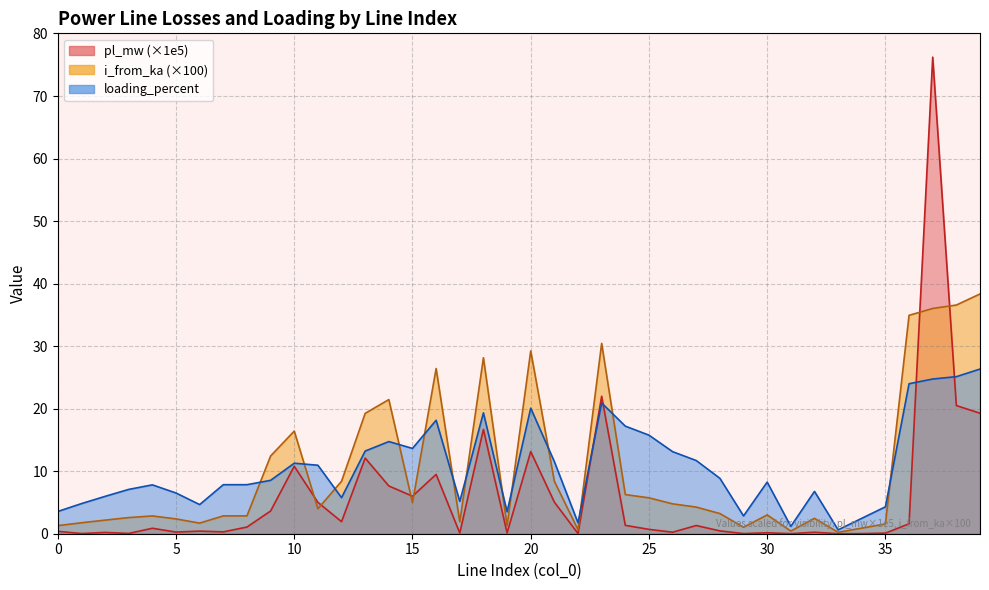

At which label does i_from_ka reach its minimum?

33